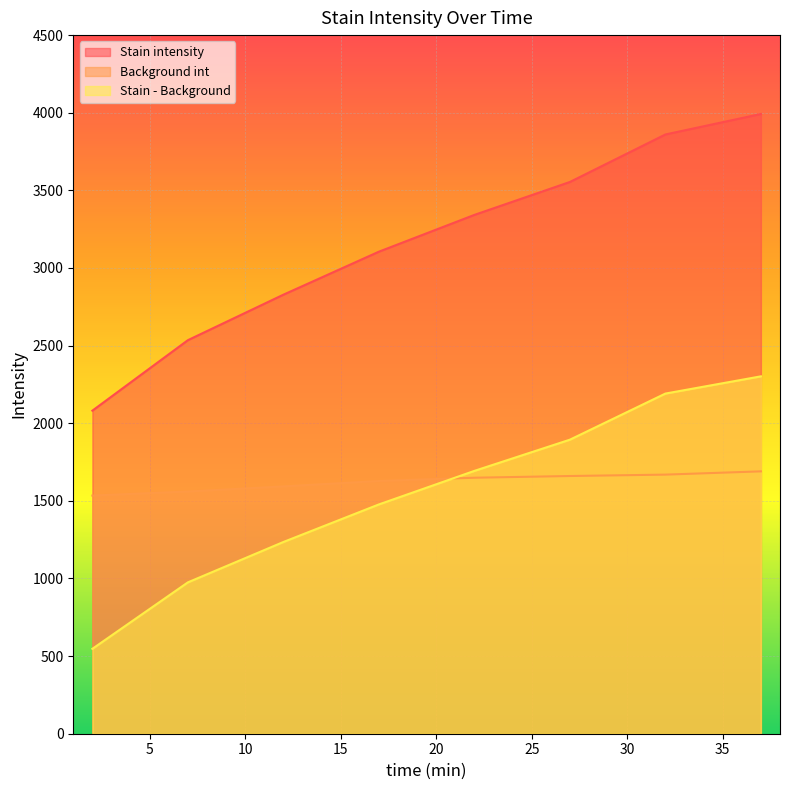

What is the sum of all Stain - Background values?

12314